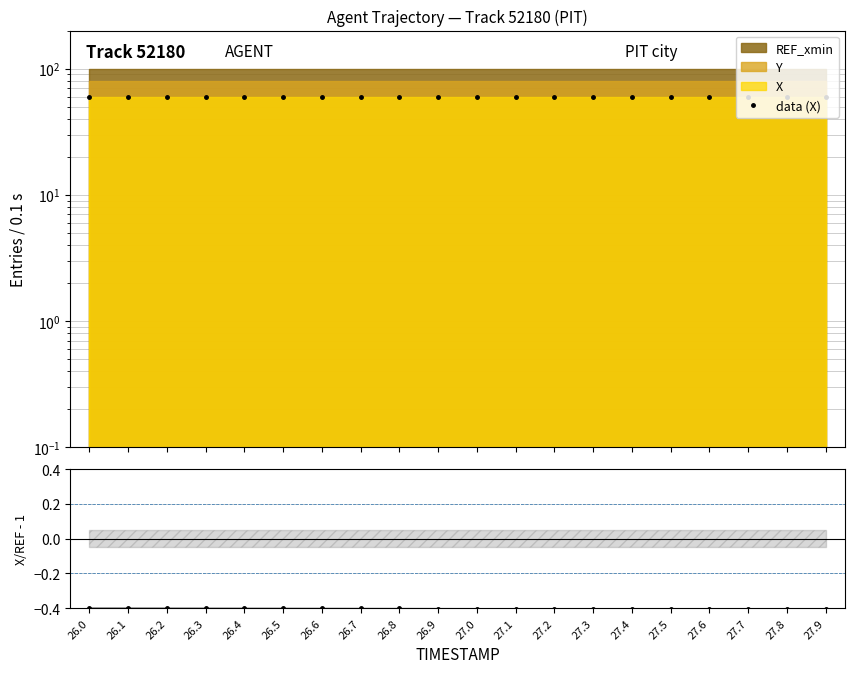

What position from the right is 27.5?

5